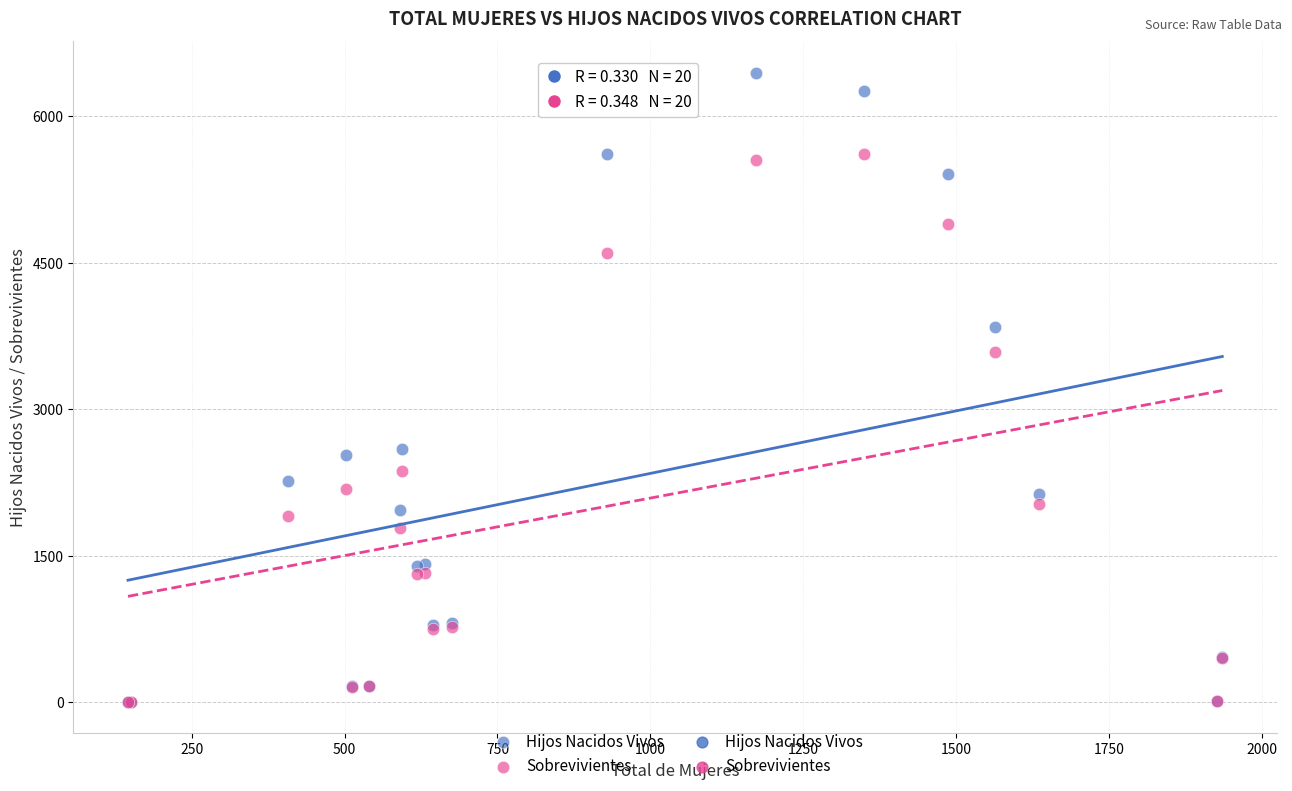

Across all series, what Y value is closest to 3224?

3588